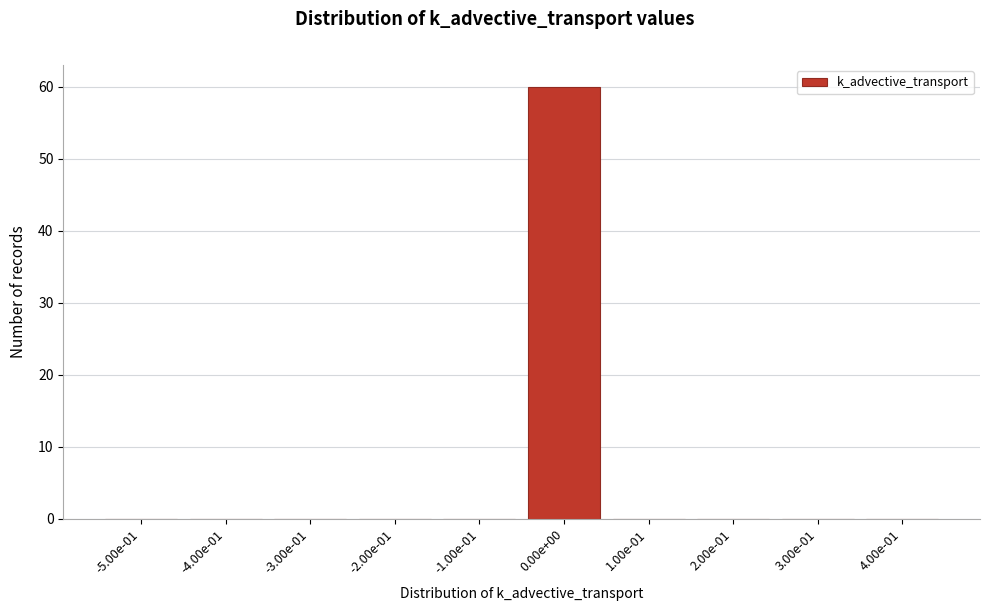

Reading left to right, what are all the values shown in this chart?

-5.00e-01=0	-4.00e-01=0	-3.00e-01=0	-2.00e-01=0	-1.00e-01=0	0.00e+00=60	1.00e-01=0	2.00e-01=0	3.00e-01=0	4.00e-01=0